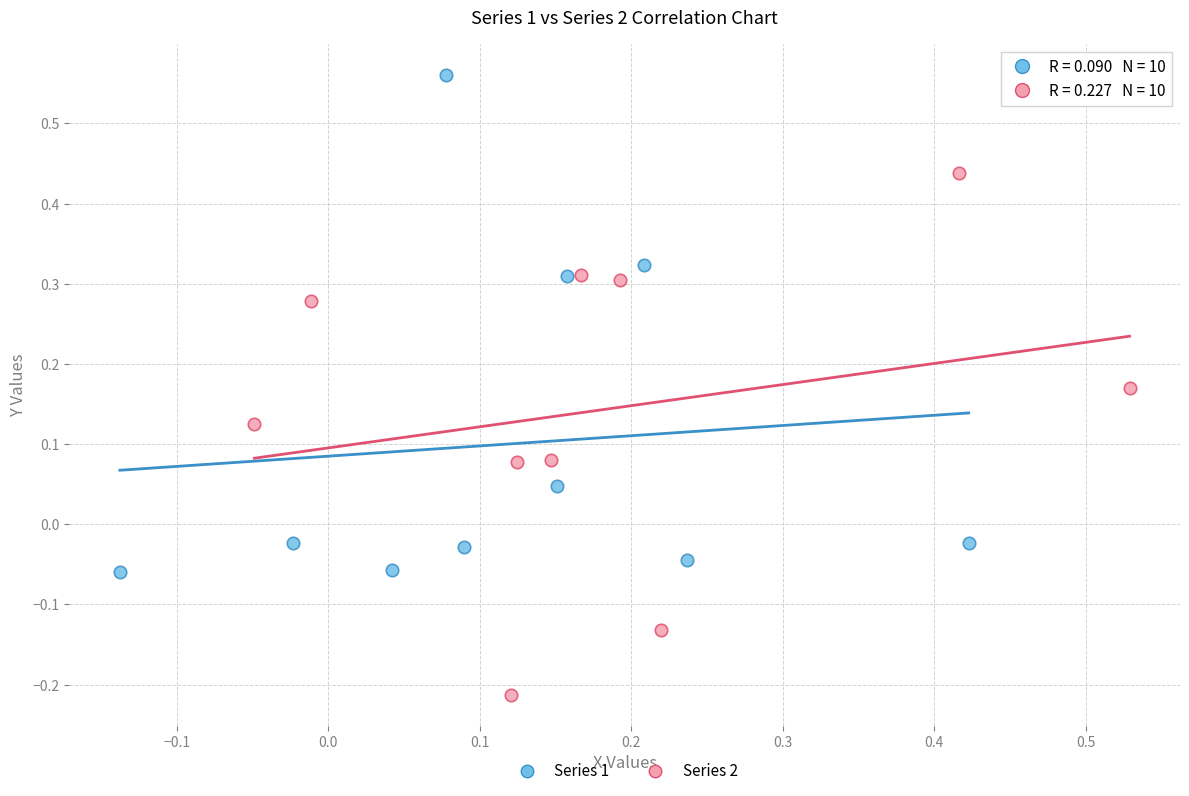

Which series has the largest Y range (max minus min)?

Series 2